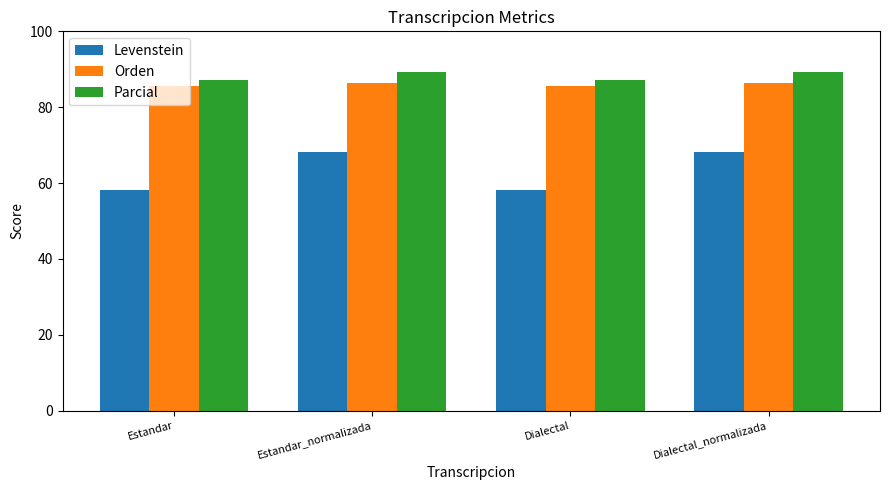

Reading right to left, what are all the values shown in this chart?

Levenstein: Dialectal_normalizada=68.1	Dialectal=58.2	Estandar_normalizada=68.1	Estandar=58.2
Orden: Dialectal_normalizada=86.3	Dialectal=85.7	Estandar_normalizada=86.3	Estandar=85.7
Parcial: Dialectal_normalizada=89.4	Dialectal=87.2	Estandar_normalizada=89.4	Estandar=87.2